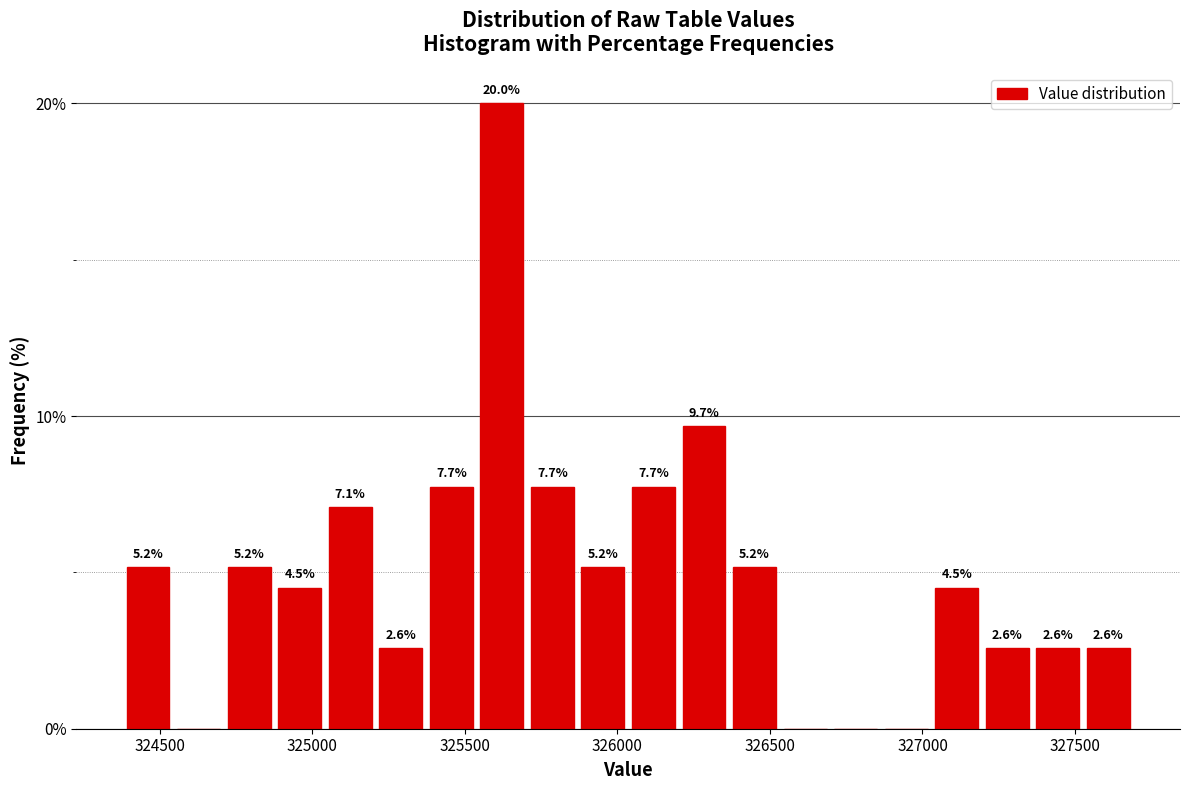

Around what value on the x-axis is the tallest bar? Give the approximate position of its centre, as read against the axis.

325600